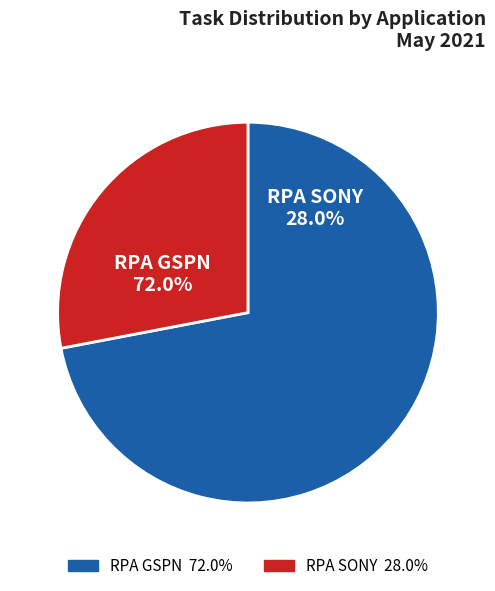

What is the smallest slice in the pie chart?

RPA SONY